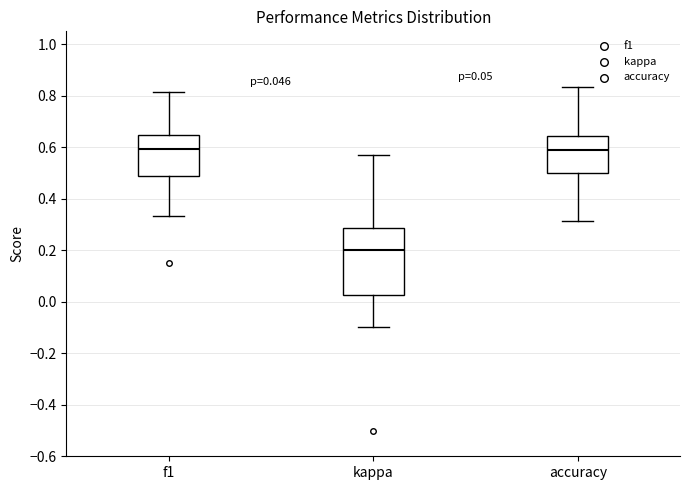

Comparing the boxes themselves (not the whiskers), which one is the tallest?

kappa